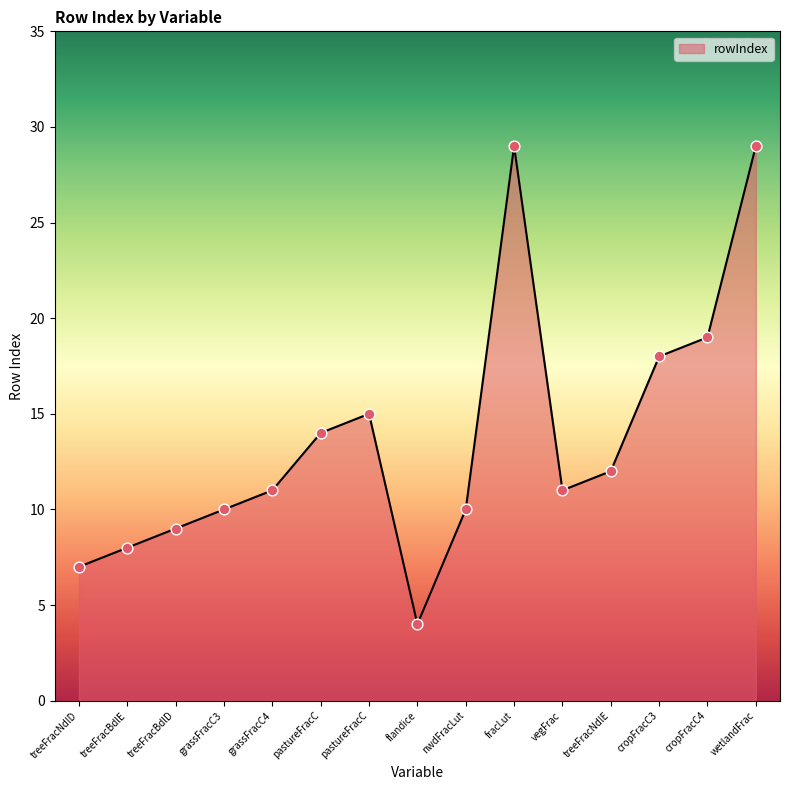

What is the ratio of the value at grassFracC3 to the value at vegFrac?

0.9